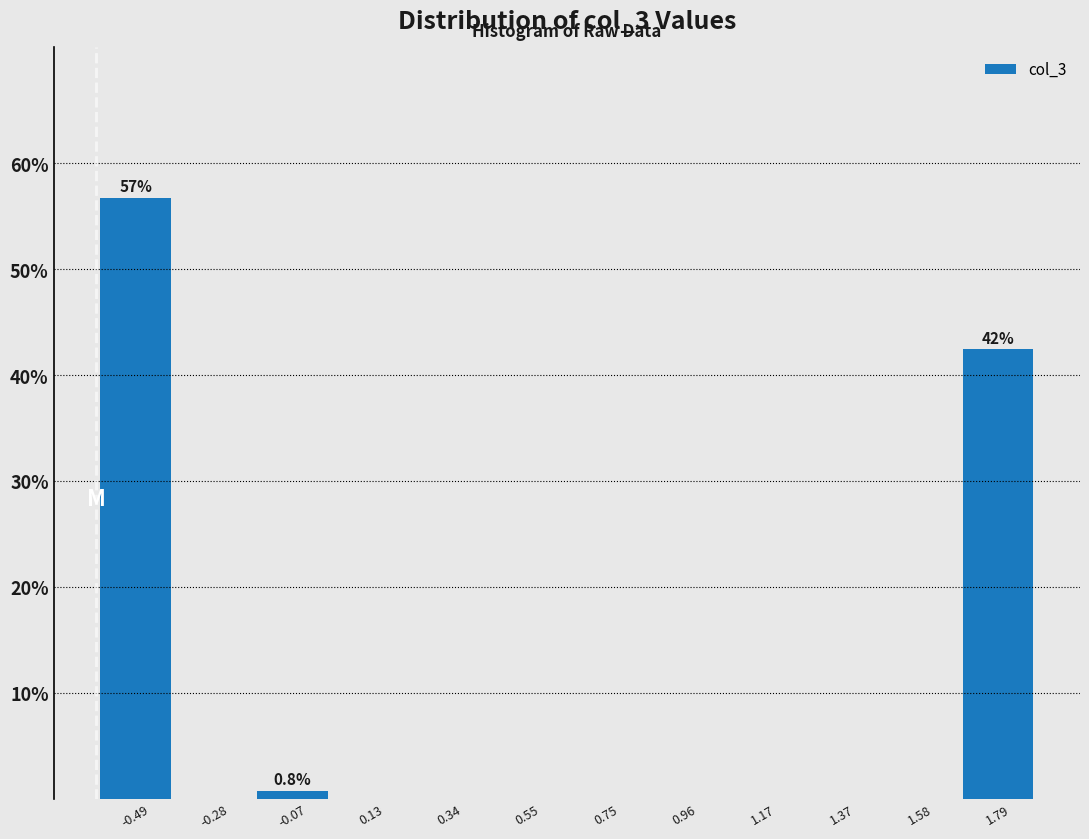

Which range on the x-axis has the tallest bar?

-0.60 to -0.40